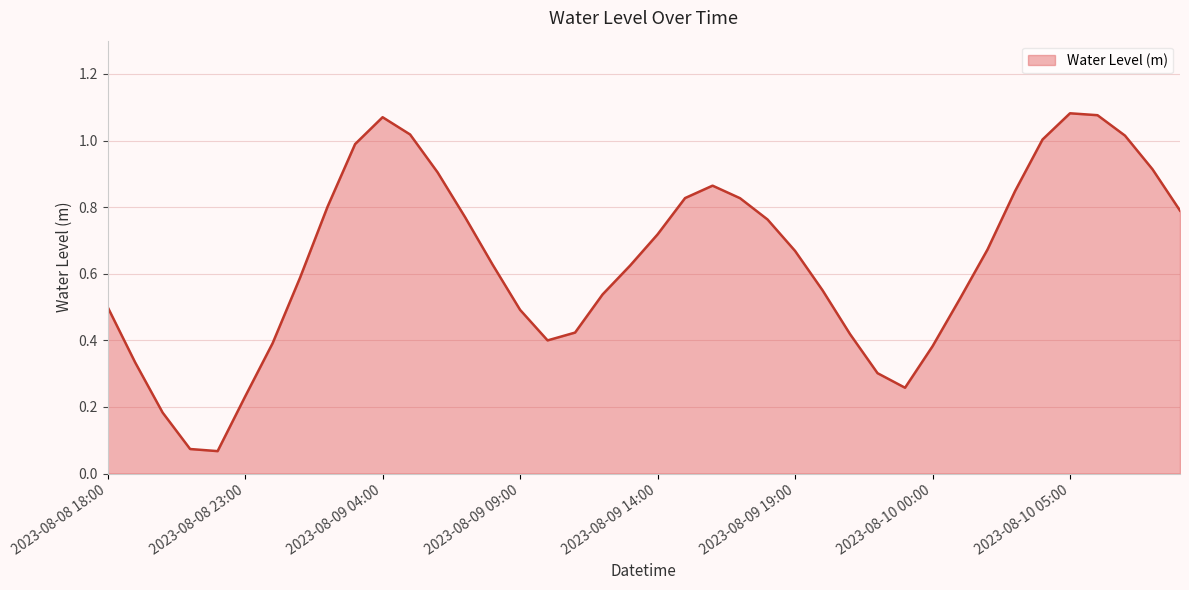

Count the number of data series in this chart.

1